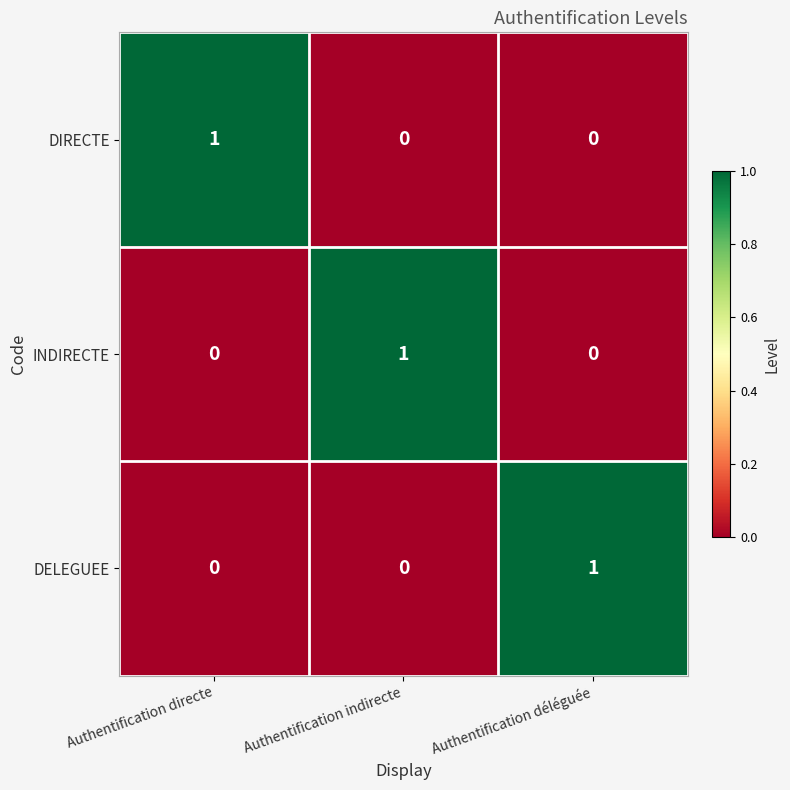

The INDIRECTE series shows -1 at Authentification déléguée. True or false?

False